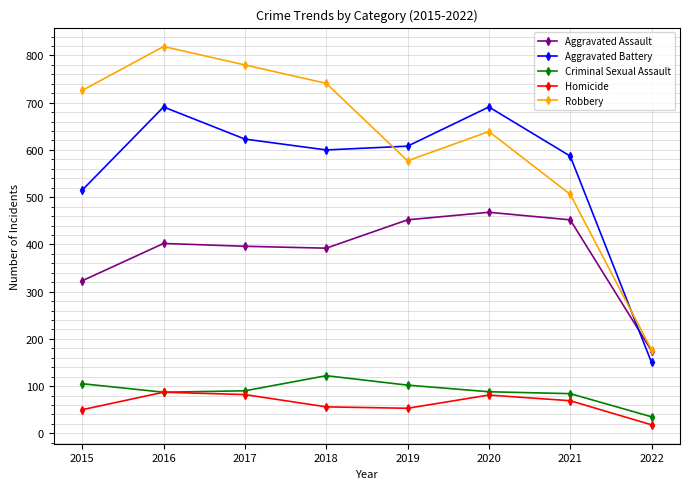

What is the total value across all series at 2015?

1719